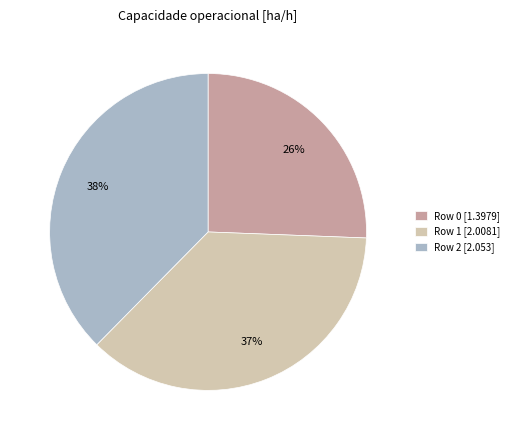

Rank the categories by value from lowest to highest.

Row 0, Row 1, Row 2